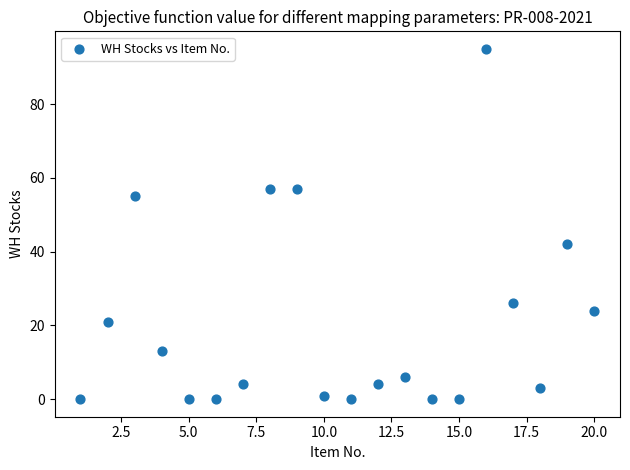

What Y value in the scatter plot is closest to 47?

42